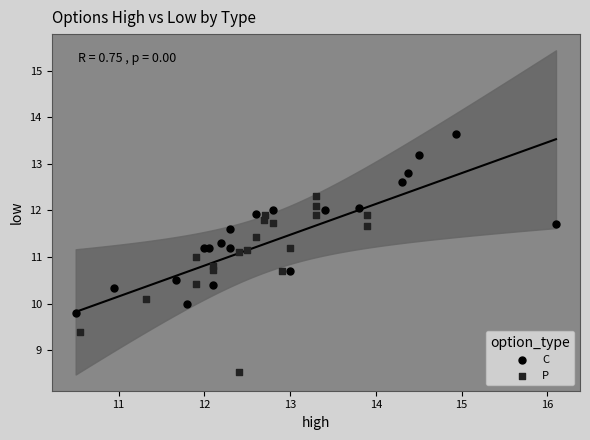

What are all the series names shown in the legend?

C, P